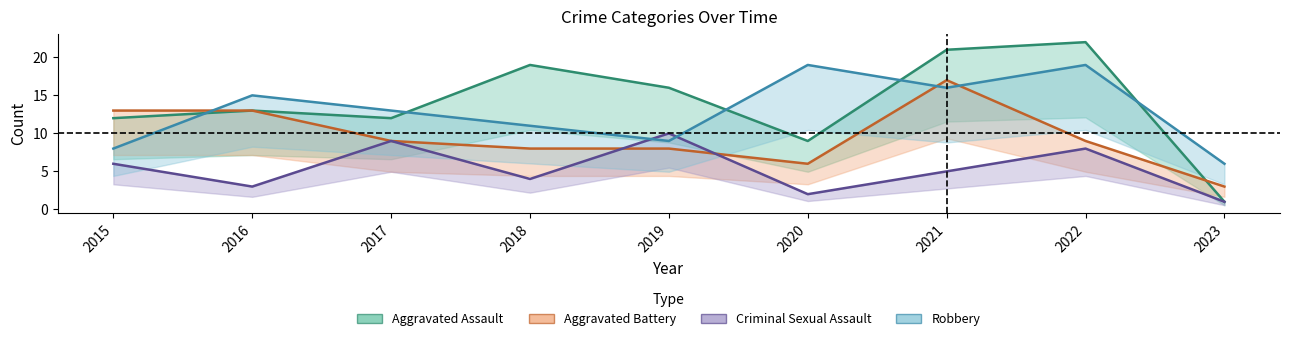

Between 2017 and 2022, which is larger?

2022